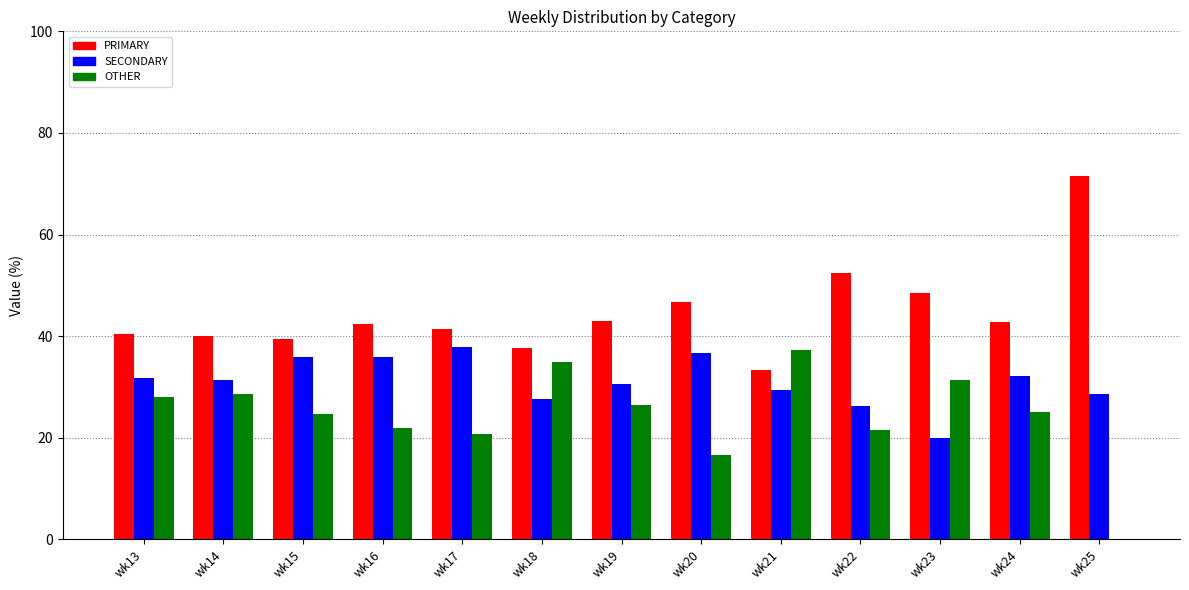

What is the sum of the SECONDARY values at wk24 and wk16?

68.0